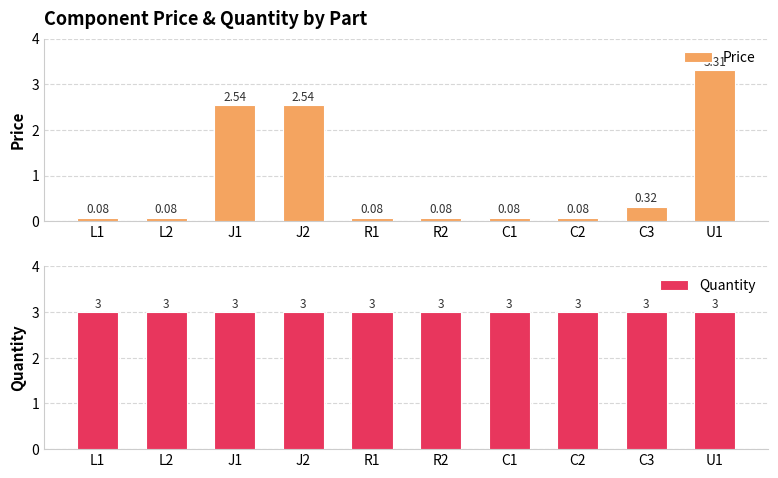

What is the smallest value displayed?

0.1